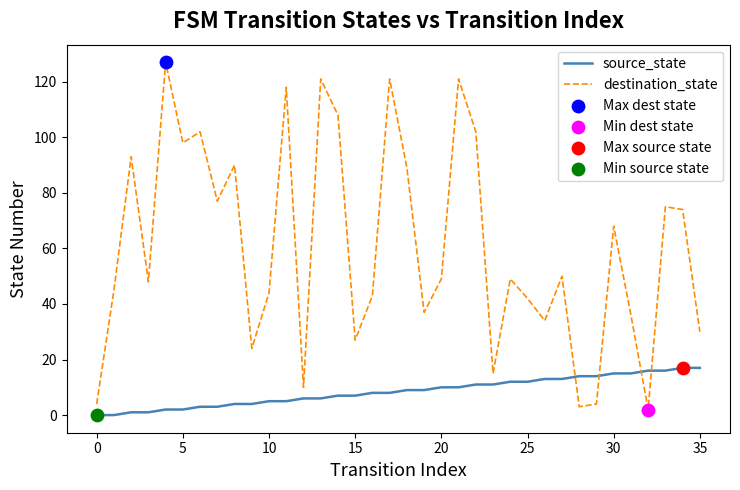

Which series has the largest total across all categories?

destination_state